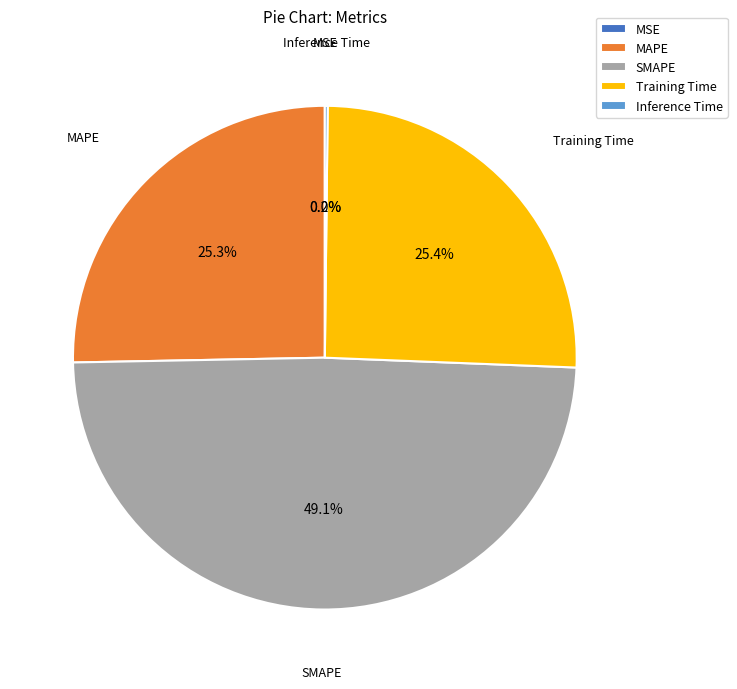

Approximately how many times larger is the value at SMAPE compared to MAPE?

1.9